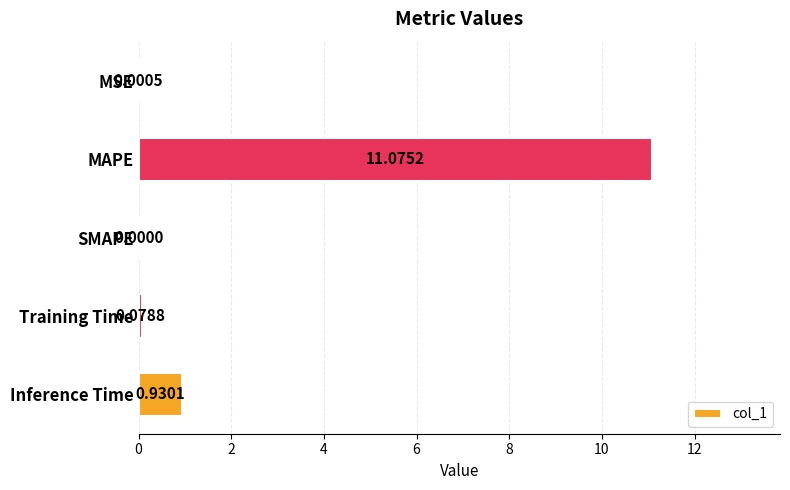

Are the bars horizontal?

Yes